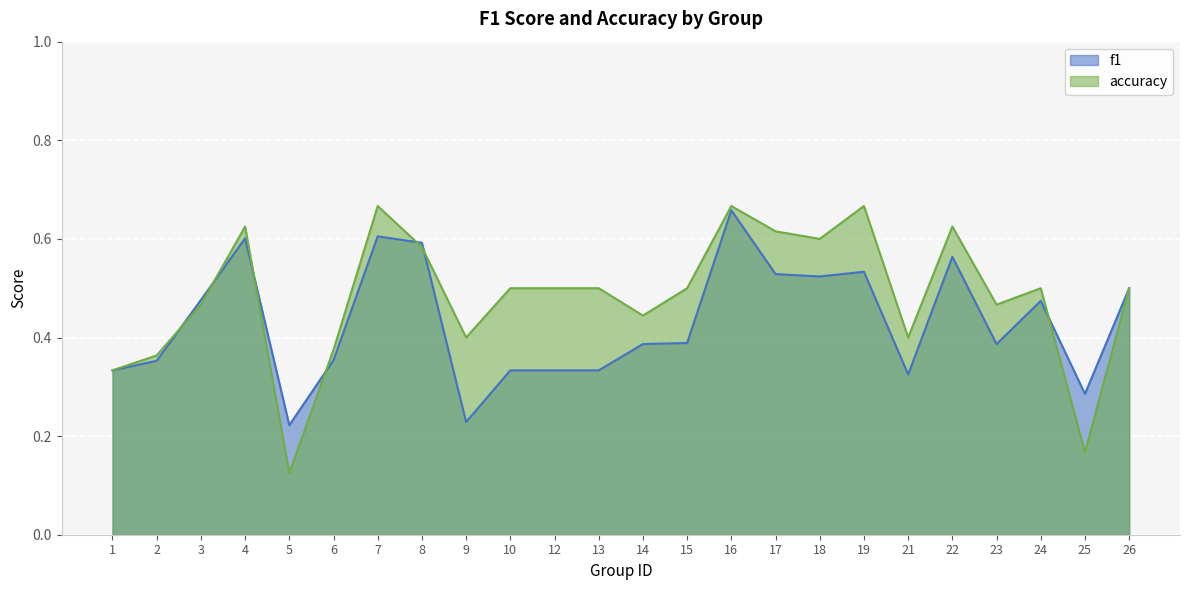

Rank the series by their maximum value, from highest to lowest.

accuracy, f1